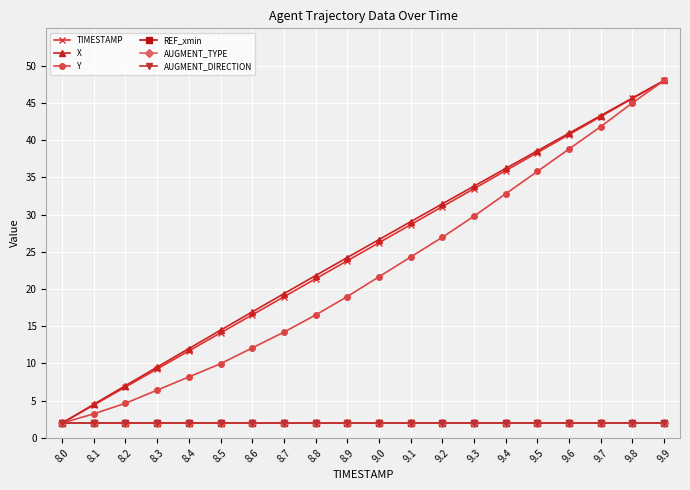

What is the label of the 11th point from the right?

8.9